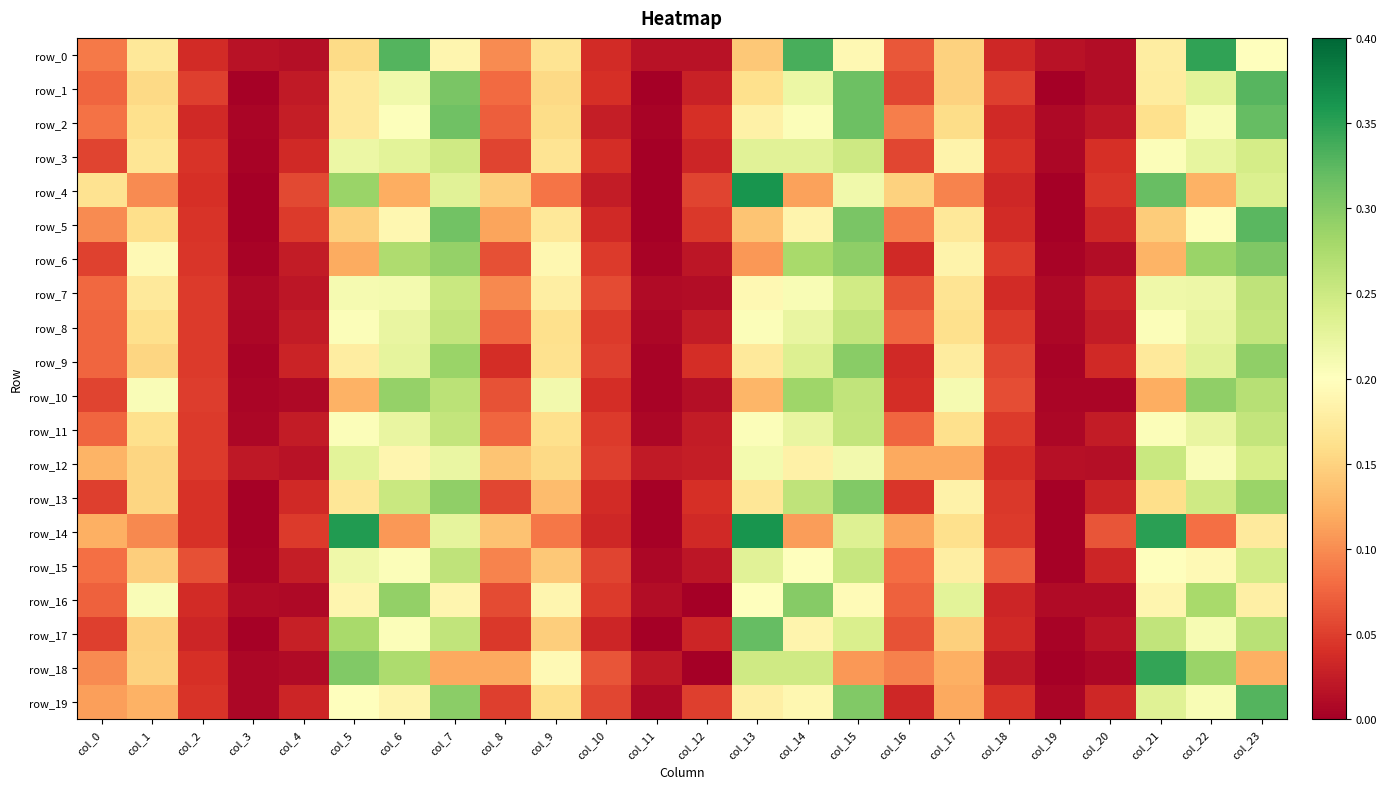

At which category is the sum across all series the highest?

col_23